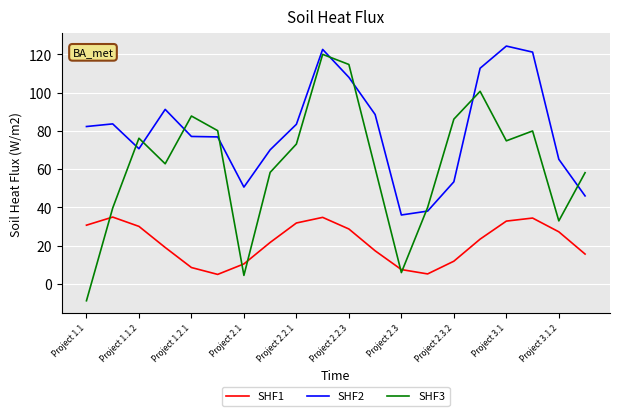

Does the chart display data point markers on the line(s)?

No